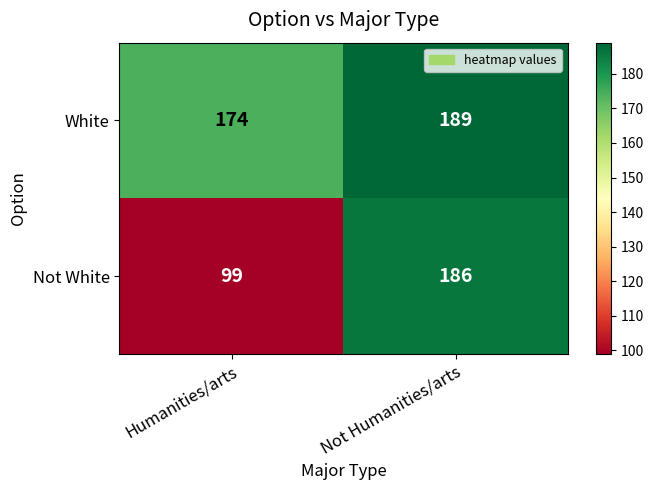

Between Humanities/arts and Not Humanities/arts, which series saw the biggest shift?

Not White